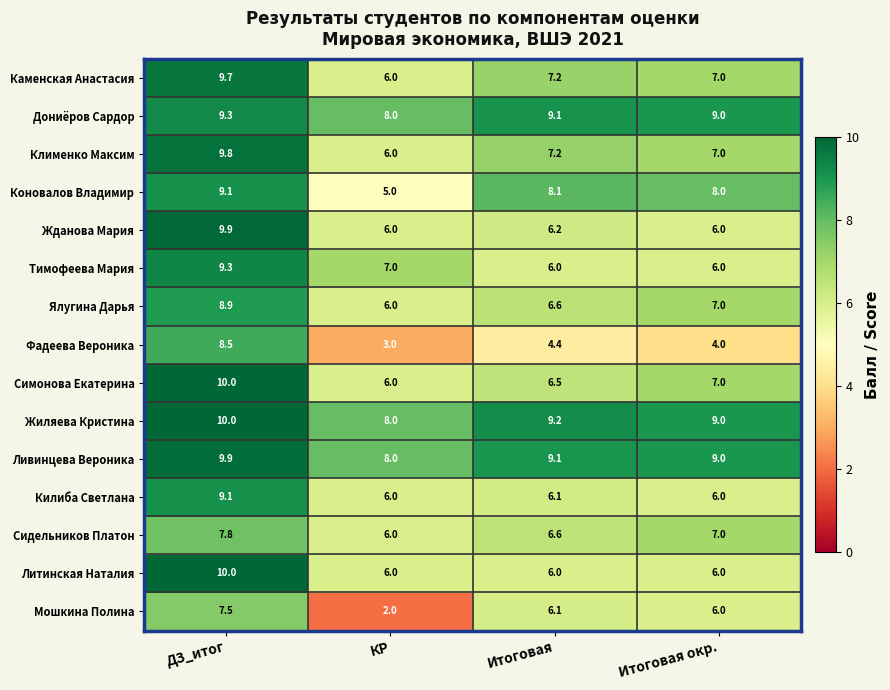

Where does the Мошкина Полина series first go above 6?

ДЗ_итог